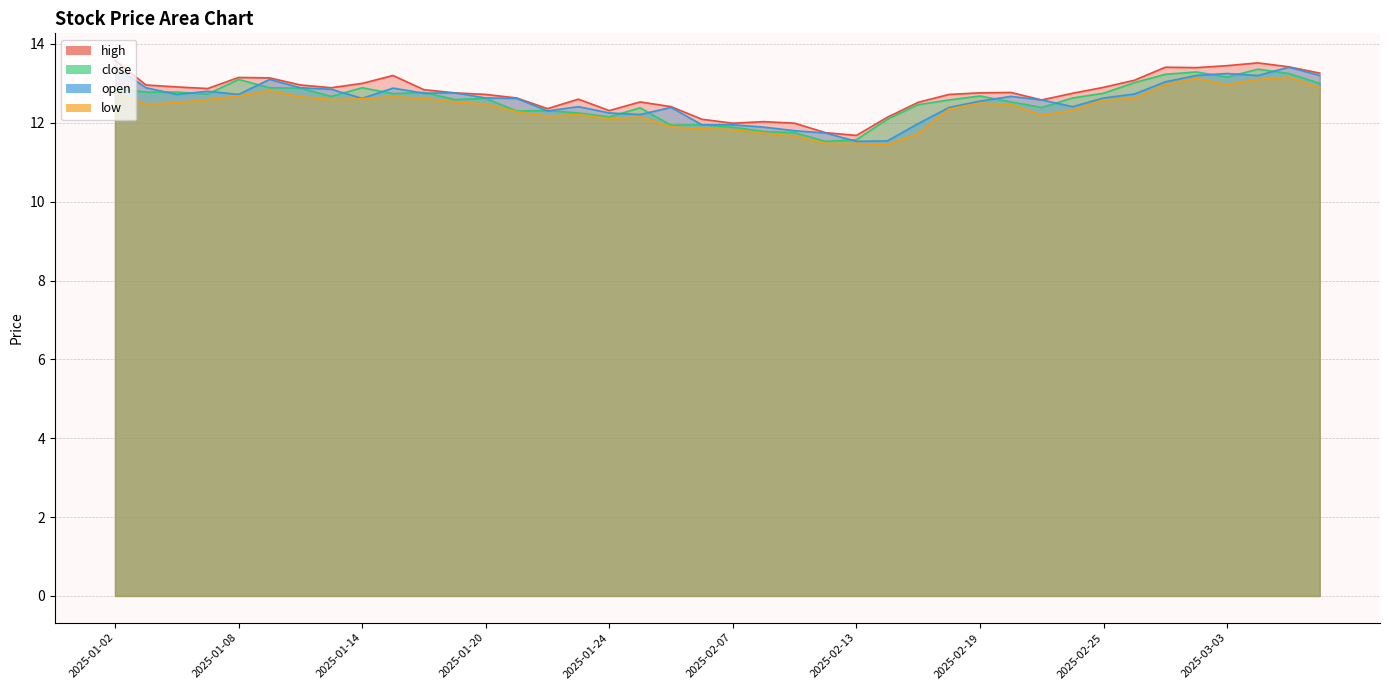

At which label does close reach its minimum?

2025-02-12